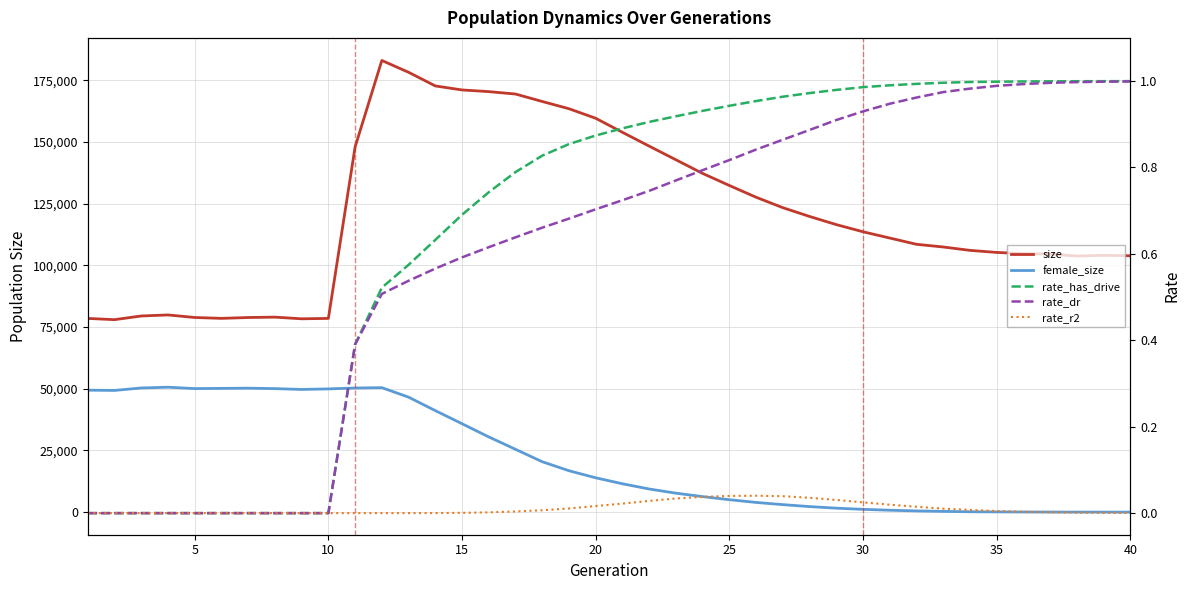

Reading left to right, list all the values displayed in this chart.

size: 78501.0	78000.0	79492.0	79912.0	78876.0	78523.0	78869.0	79020.0	78346.0	78508.0	147982.0	183021.0	178234.0	172707.0	171077.0	170398.0	169422.0	166403.0	163467.0	159597.0	153913.0	148320.0	142782.0	137251.0	132364.0	127600.0	123374.0	119817.0	116512.0	113611.0	111070.0	108532.0	107447.0	106073.0	105238.0	104772.0	104550.0	103791.0	104069.0	103885.0
female_size: 49427.0	49323.0	50320.0	50628.0	50069.0	50156.0	50239.0	50059.0	49721.0	49944.0	50313.0	50444.0	46602.0	41143.0	35836.0	30479.0	25471.0	20432.0	16787.0	13921.0	11500.0	9382.0	7691.0	6297.0	5045.0	3939.0	3046.0	2259.0	1619.0	1140.0	778.0	507.0	306.0	161.0	104.0	64.0	43.0	24.0	18.0	8.0
rate_has_drive: 0.0	0.0	0.0	0.0	0.0	0.0	0.0	0.0	0.0	0.0	0.4	0.5	0.6	0.6	0.7	0.7	0.8	0.8	0.9	0.9	0.9	0.9	0.9	0.9	0.9	1.0	1.0	1.0	1.0	1.0	1.0	1.0	1.0	1.0	1.0	1.0	1.0	1.0	1.0	1.0
rate_dr: 0.0	0.0	0.0	0.0	0.0	0.0	0.0	0.0	0.0	0.0	0.4	0.5	0.5	0.6	0.6	0.6	0.6	0.7	0.7	0.7	0.7	0.7	0.8	0.8	0.8	0.8	0.9	0.9	0.9	0.9	0.9	1.0	1.0	1.0	1.0	1.0	1.0	1.0	1.0	1.0
rate_r2: 0.0	0.0	0.0	0.0	0.0	0.0	0.0	0.0	0.0	0.0	0.0	0.0	0.0	0.0	0.0	0.0	0.0	0.0	0.0	0.0	0.0	0.0	0.0	0.0	0.0	0.0	0.0	0.0	0.0	0.0	0.0	0.0	0.0	0.0	0.0	0.0	0.0	0.0	0.0	0.0